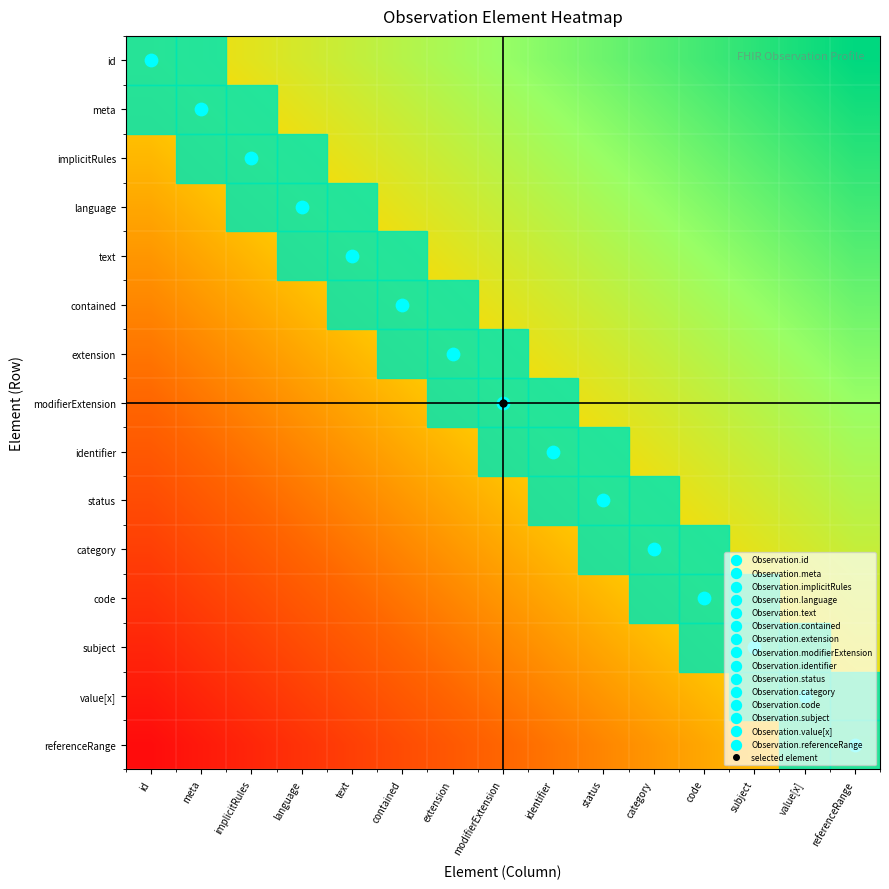

Reading right to left, transcribe all the data shown in this chart.

id: referenceRange=1.0	value[x]=0.9	subject=0.9	code=0.8	category=0.7	status=0.6	identifier=0.6	modifierExtension=0.5	extension=0.4	contained=0.4	text=0.3	language=0.2	implicitRules=0.1	meta=0.1	id=0.0
meta: referenceRange=0.9	value[x]=0.9	subject=0.8	code=0.7	category=0.6	status=0.6	identifier=0.5	modifierExtension=0.4	extension=0.4	contained=0.3	text=0.2	language=0.1	implicitRules=0.1	meta=0.0	id=-0.1
implicitRules: referenceRange=0.9	value[x]=0.8	subject=0.7	code=0.6	category=0.6	status=0.5	identifier=0.4	modifierExtension=0.4	extension=0.3	contained=0.2	text=0.1	language=0.1	implicitRules=0.0	meta=-0.1	id=-0.1
language: referenceRange=0.8	value[x]=0.7	subject=0.6	code=0.6	category=0.5	status=0.4	identifier=0.4	modifierExtension=0.3	extension=0.2	contained=0.1	text=0.1	language=0.0	implicitRules=-0.1	meta=-0.1	id=-0.2
text: referenceRange=0.7	value[x]=0.6	subject=0.6	code=0.5	category=0.4	status=0.4	identifier=0.3	modifierExtension=0.2	extension=0.1	contained=0.1	text=0.0	language=-0.1	implicitRules=-0.1	meta=-0.2	id=-0.3
contained: referenceRange=0.6	value[x]=0.6	subject=0.5	code=0.4	category=0.4	status=0.3	identifier=0.2	modifierExtension=0.1	extension=0.1	contained=0.0	text=-0.1	language=-0.1	implicitRules=-0.2	meta=-0.3	id=-0.4
extension: referenceRange=0.6	value[x]=0.5	subject=0.4	code=0.4	category=0.3	status=0.2	identifier=0.1	modifierExtension=0.1	extension=0.0	contained=-0.1	text=-0.1	language=-0.2	implicitRules=-0.3	meta=-0.4	id=-0.4
modifierExtension: referenceRange=0.5	value[x]=0.4	subject=0.4	code=0.3	category=0.2	status=0.1	identifier=0.1	modifierExtension=0.0	extension=-0.1	contained=-0.1	text=-0.2	language=-0.3	implicitRules=-0.4	meta=-0.4	id=-0.5
identifier: referenceRange=0.4	value[x]=0.4	subject=0.3	code=0.2	category=0.1	status=0.1	identifier=0.0	modifierExtension=-0.1	extension=-0.1	contained=-0.2	text=-0.3	language=-0.4	implicitRules=-0.4	meta=-0.5	id=-0.6
status: referenceRange=0.4	value[x]=0.3	subject=0.2	code=0.1	category=0.1	status=0.0	identifier=-0.1	modifierExtension=-0.1	extension=-0.2	contained=-0.3	text=-0.4	language=-0.4	implicitRules=-0.5	meta=-0.6	id=-0.6
category: referenceRange=0.3	value[x]=0.2	subject=0.1	code=0.1	category=0.0	status=-0.1	identifier=-0.1	modifierExtension=-0.2	extension=-0.3	contained=-0.4	text=-0.4	language=-0.5	implicitRules=-0.6	meta=-0.6	id=-0.7
code: referenceRange=0.2	value[x]=0.1	subject=0.1	code=0.0	category=-0.1	status=-0.1	identifier=-0.2	modifierExtension=-0.3	extension=-0.4	contained=-0.4	text=-0.5	language=-0.6	implicitRules=-0.6	meta=-0.7	id=-0.8
subject: referenceRange=0.1	value[x]=0.1	subject=0.0	code=-0.1	category=-0.1	status=-0.2	identifier=-0.3	modifierExtension=-0.4	extension=-0.4	contained=-0.5	text=-0.6	language=-0.6	implicitRules=-0.7	meta=-0.8	id=-0.9
value[x]: referenceRange=0.1	value[x]=0.0	subject=-0.1	code=-0.1	category=-0.2	status=-0.3	identifier=-0.4	modifierExtension=-0.4	extension=-0.5	contained=-0.6	text=-0.6	language=-0.7	implicitRules=-0.8	meta=-0.9	id=-0.9
referenceRange: referenceRange=0.0	value[x]=-0.1	subject=-0.1	code=-0.2	category=-0.3	status=-0.4	identifier=-0.4	modifierExtension=-0.5	extension=-0.6	contained=-0.6	text=-0.7	language=-0.8	implicitRules=-0.9	meta=-0.9	id=-1.0